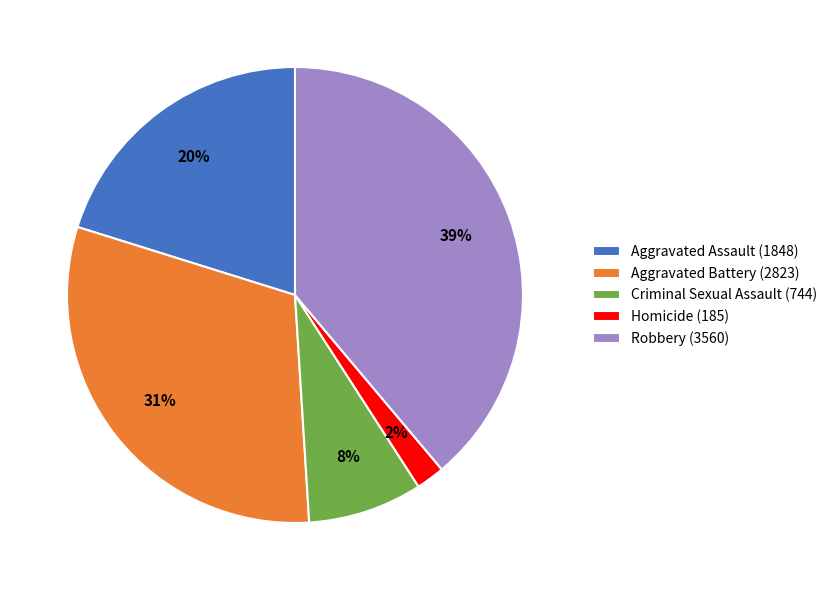

Between Homicide (185) and Robbery (3560), which is larger?

Robbery (3560)